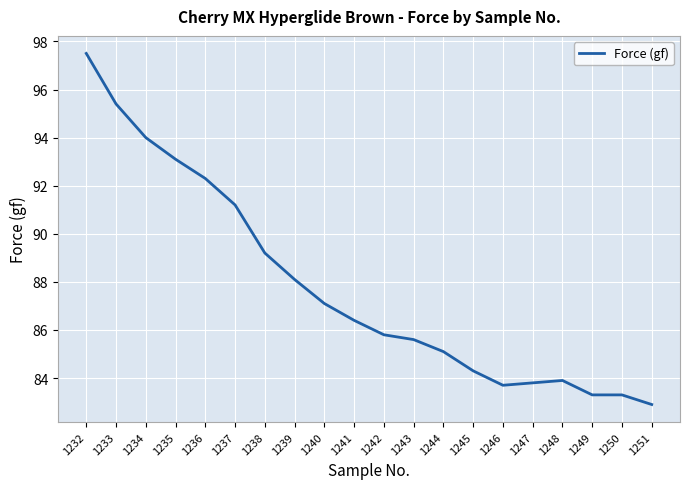

Which label corresponds to the smallest value in the chart?

1251